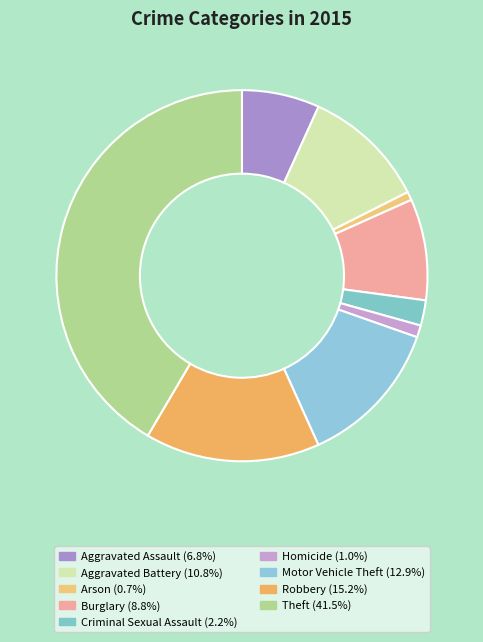

Is Arson the majority of the pie?

No